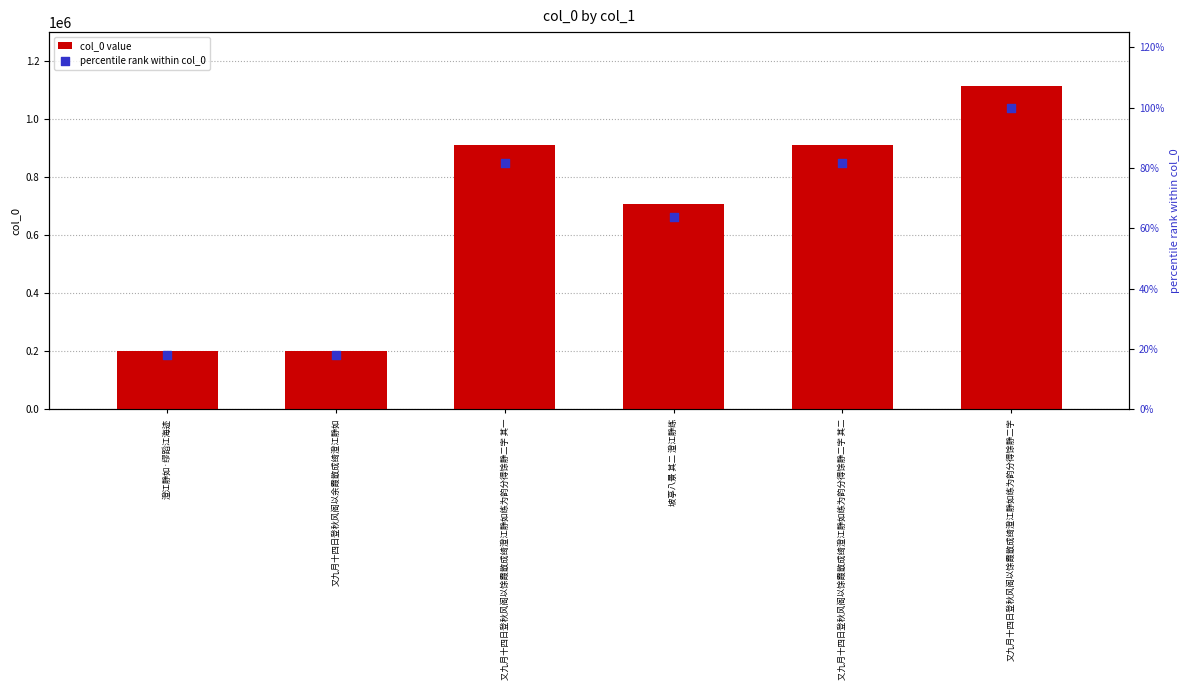

Which series has the largest total across all categories?

col_0 value